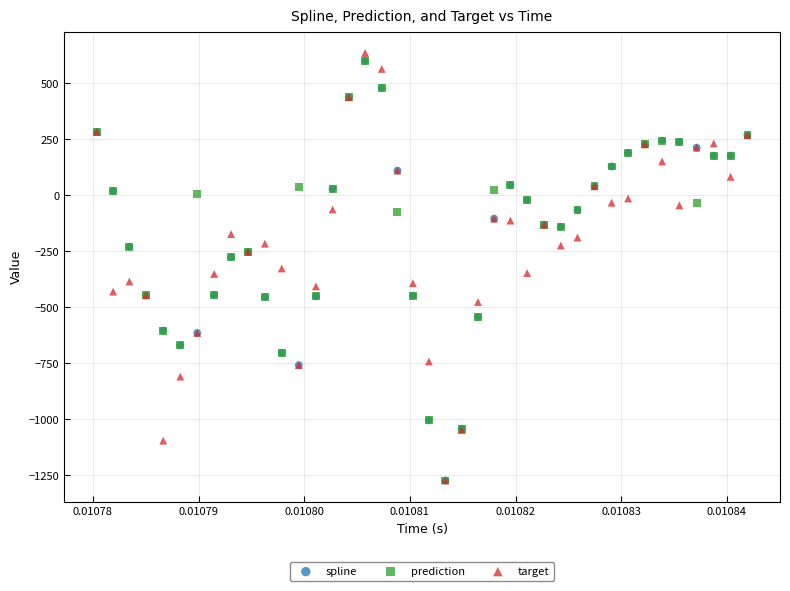

Which series has the widest spread of Y values?

target